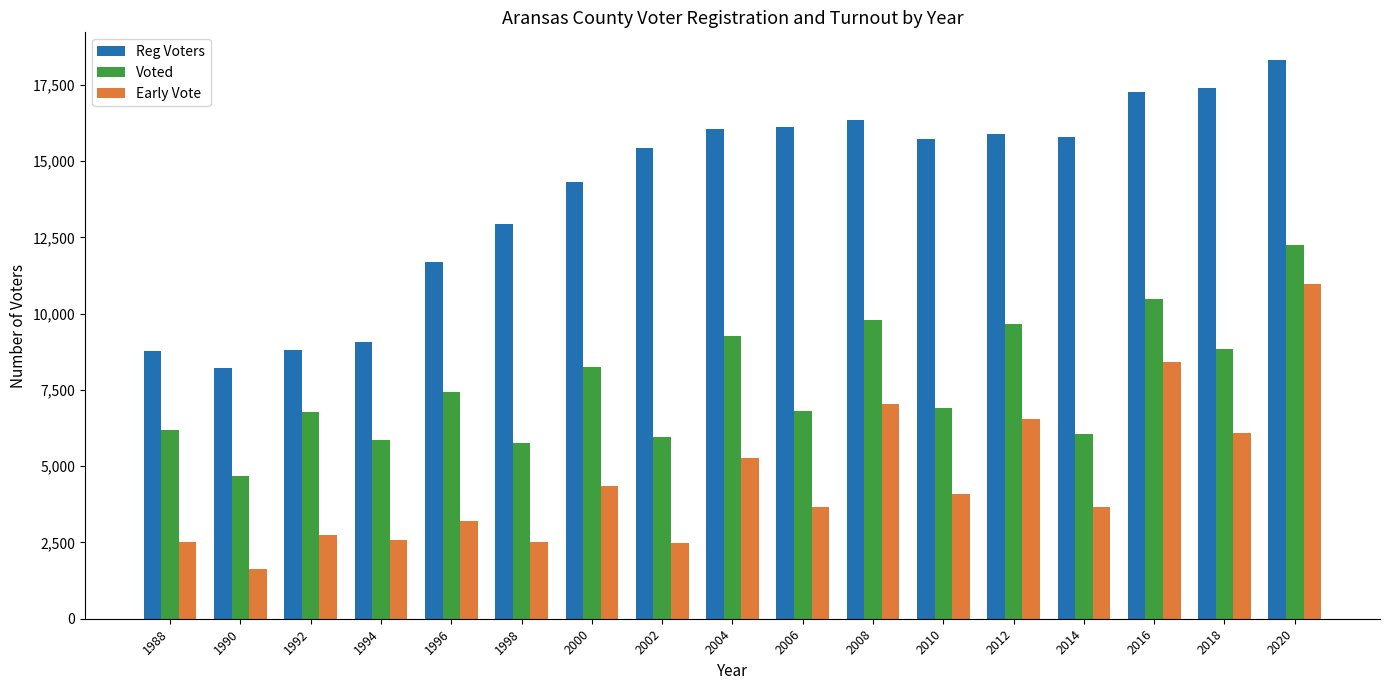

At how many categories does at least one series exceed 6114?

17